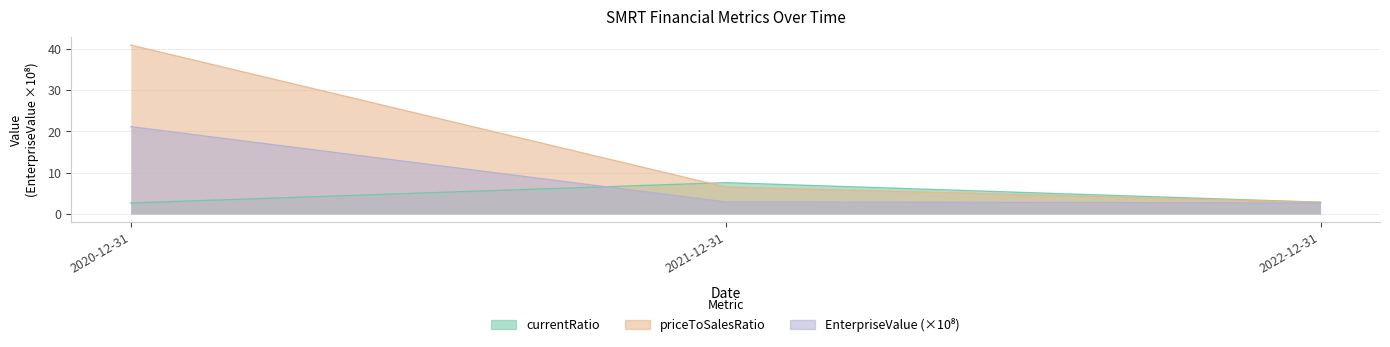

Is it true that EnterpriseValue equals 33.9 at 2020-12-31?

False